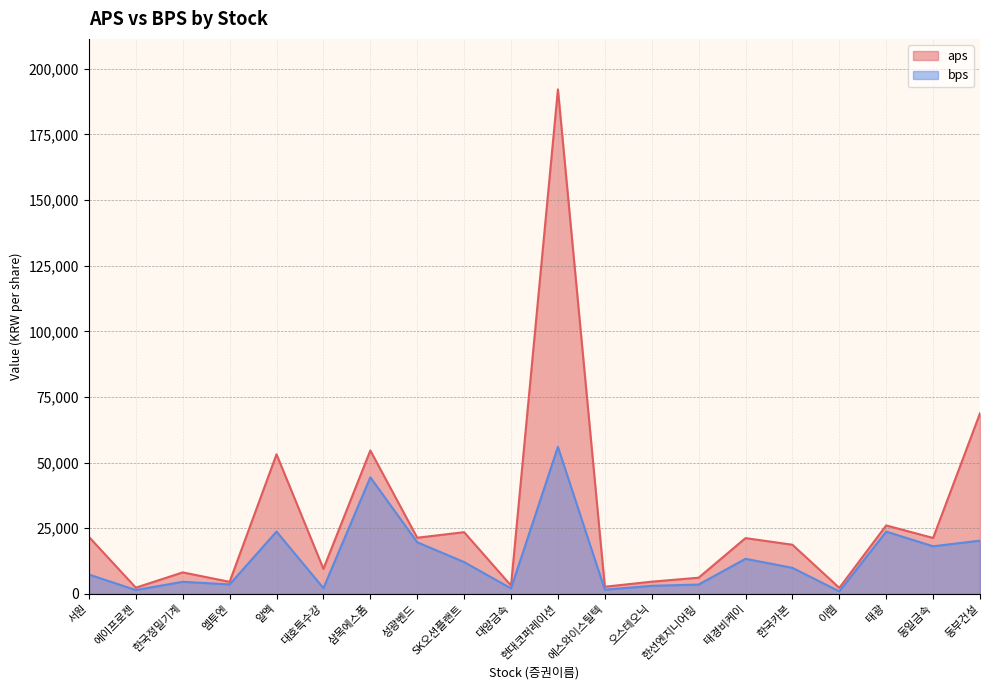

Reading left to right, extract all data points from this chart.

aps: 21701.5	2375.6	8200.0	4598.6	53183.8	9556.3	54633.0	21395.2	23518.2	3188.1	192172.2	2732.6	4660.9	6174.2	21252.8	18729.6	2303.0	26083.3	21304.0	68792.2
bps: 7376.9	1468.5	4611.6	3614.8	23746.5	2202.2	44418.6	19678.6	12126.4	2092.8	56004.7	1607.3	3078.3	3562.1	13373.5	9929.0	959.9	23716.1	18143.1	20288.1